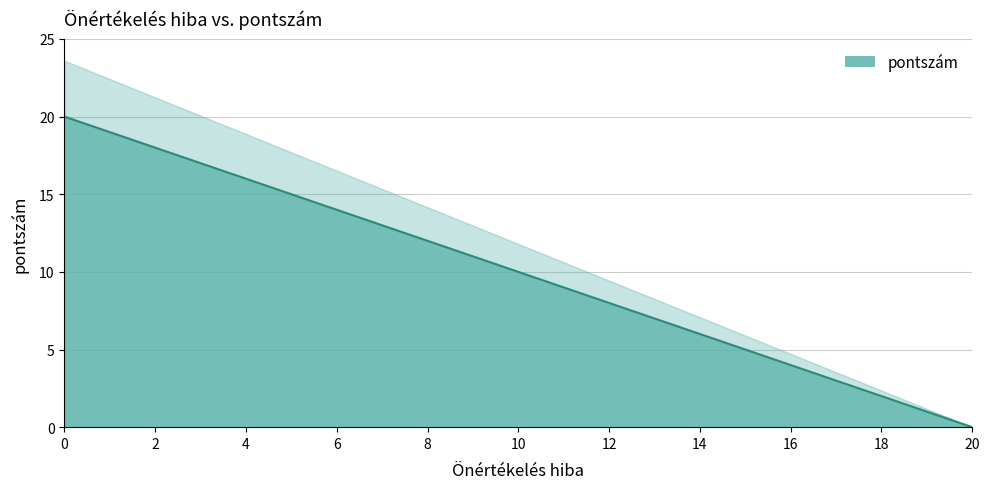

True or false: the data shows 24 at 6.

False